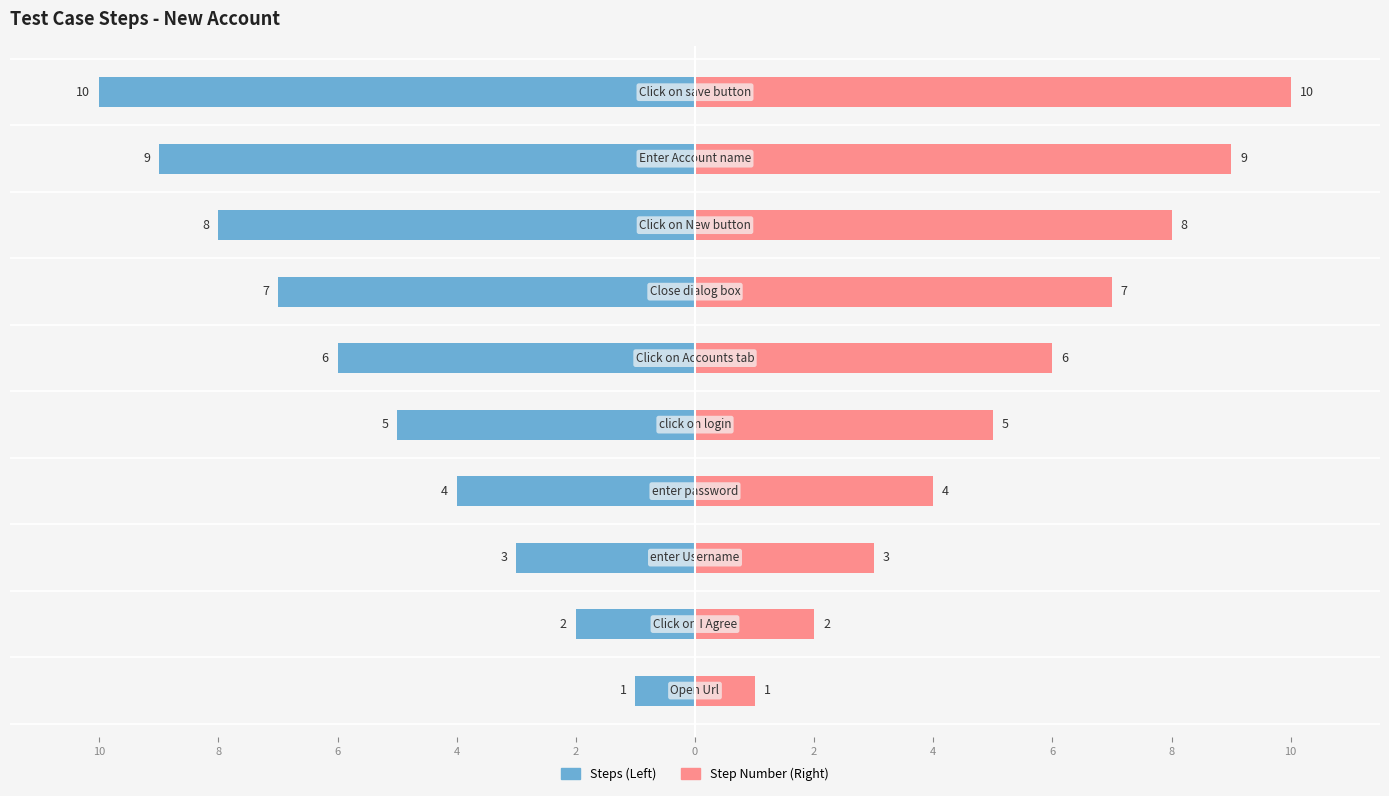

Which series has the largest total across all categories?

Step Number (Right)